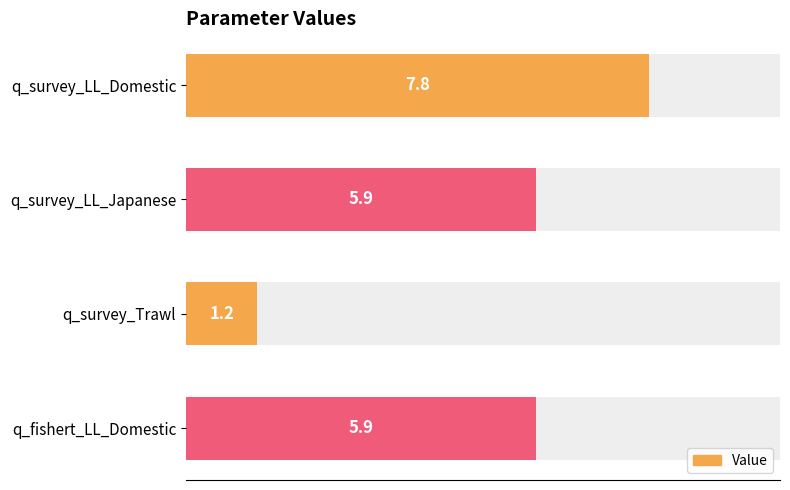

What is the average value?

5.2